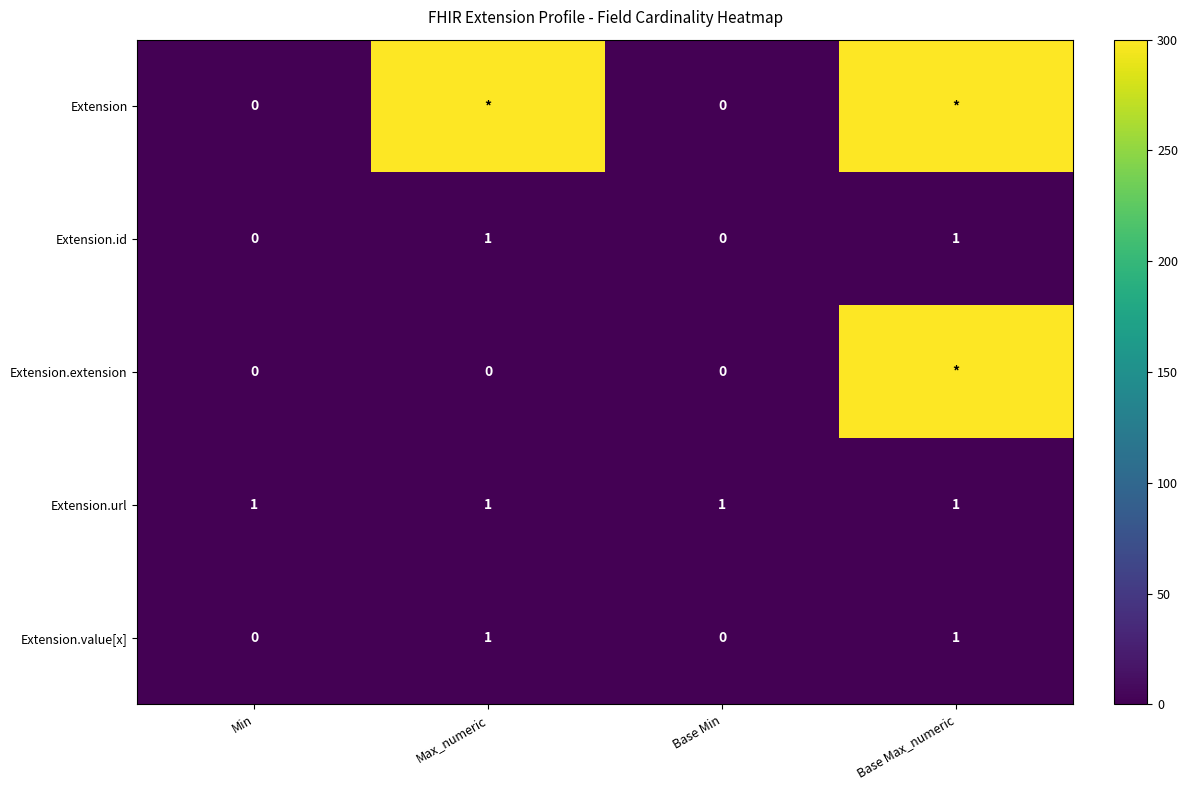

Is the value of Extension at Base Min greater than the value of Extension.url at Max_numeric?

No